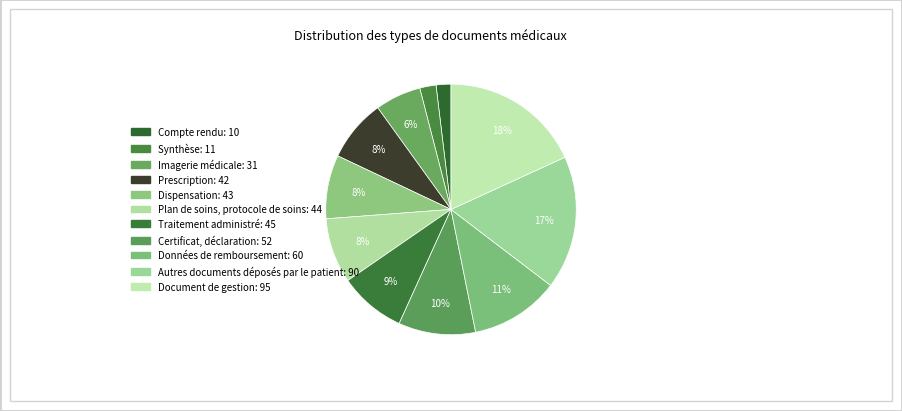

To the nearest percent, what is the difference between the largest and smallest slice percentages?

16%